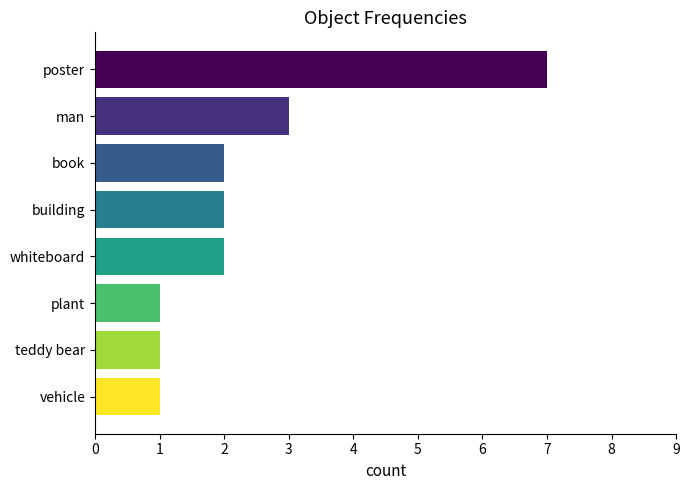

What is the greatest value displayed?

7